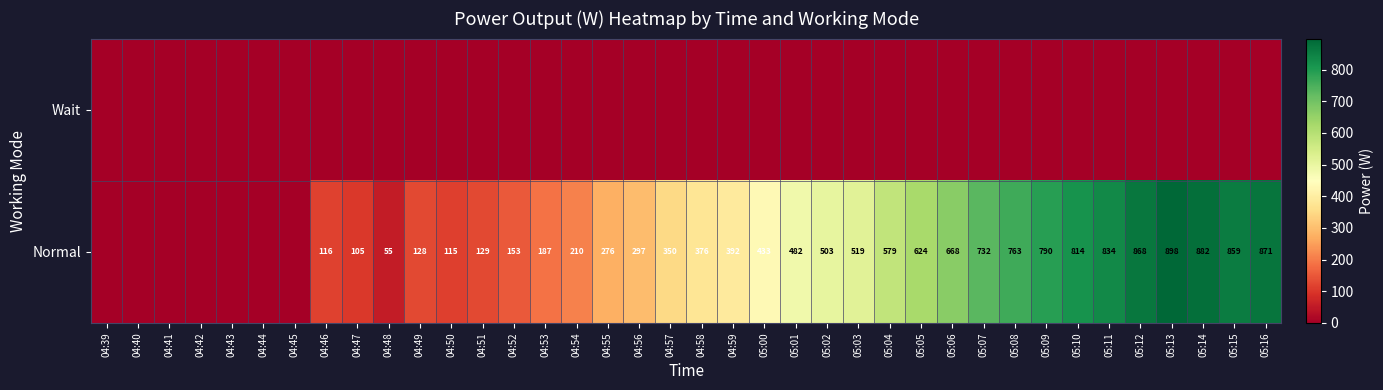

How many data points does each series have?

38